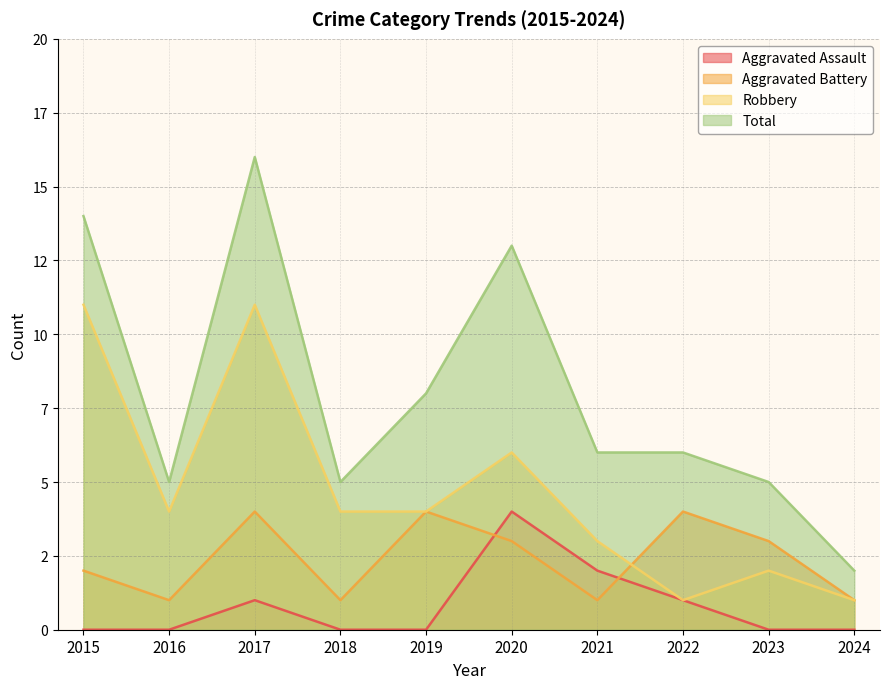

Which label corresponds to the largest value in the chart?

2017